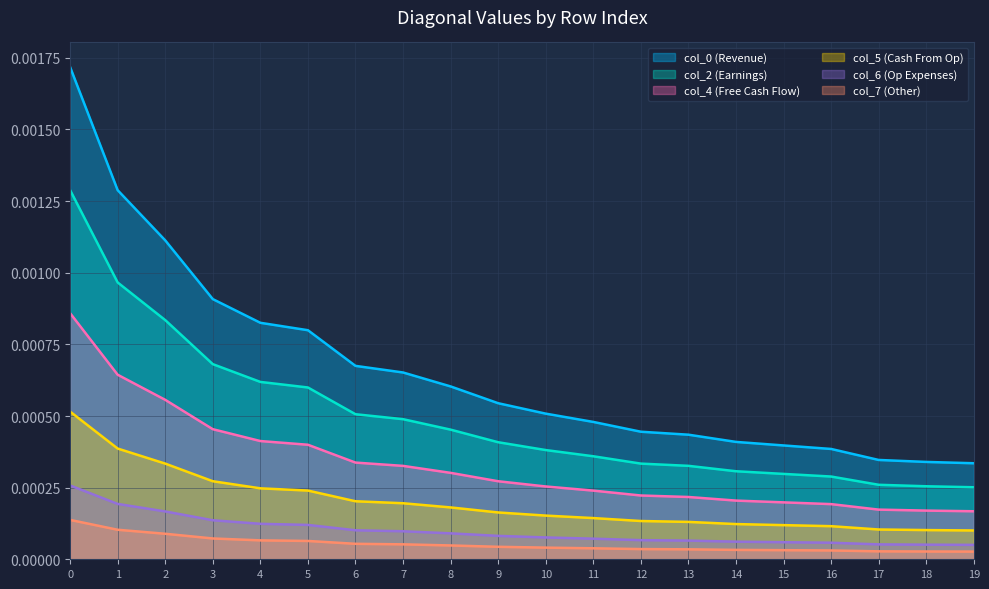

True or false: col_2 has a value of 0.0 at 3.

True